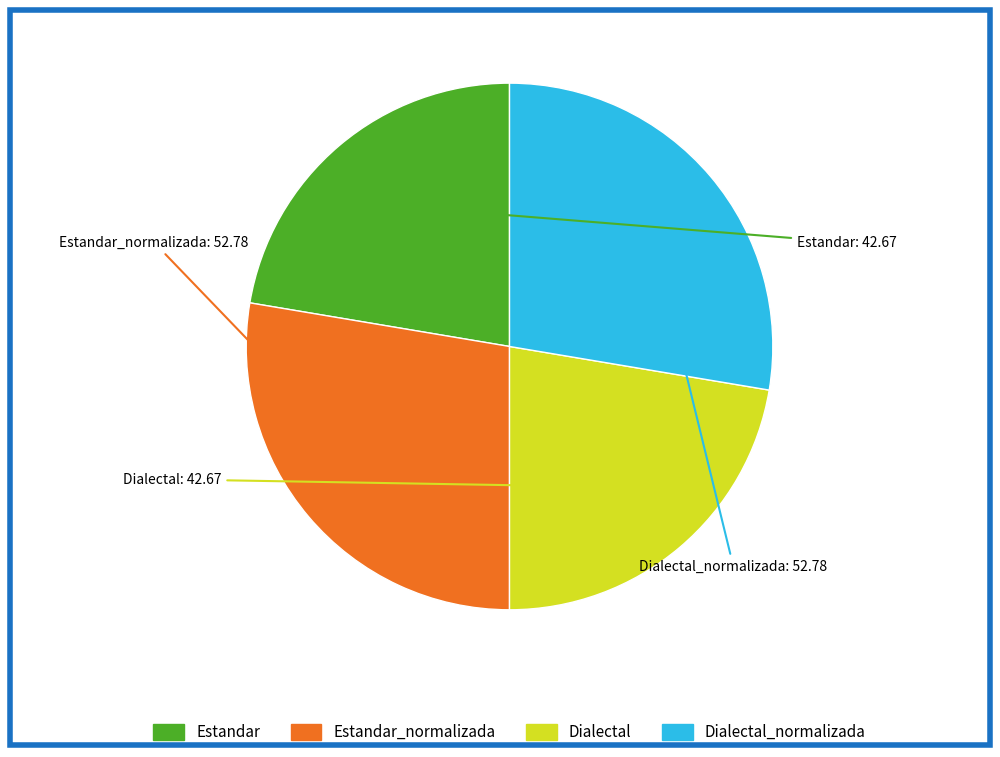

Does any single category account for the majority?

No